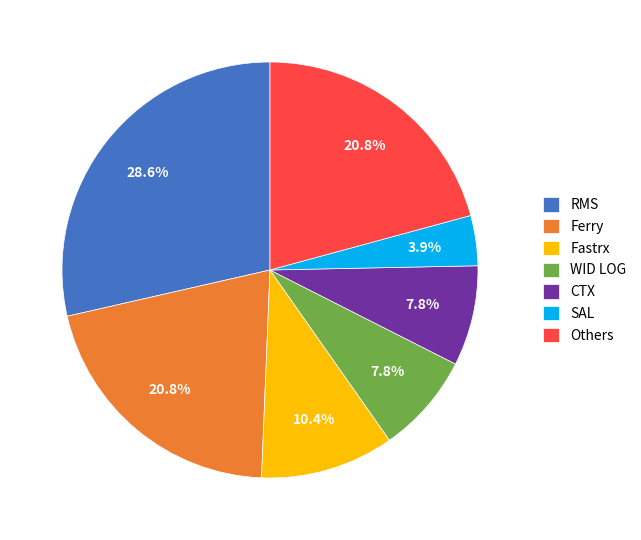

Does RMS represent more than half of the total?

No